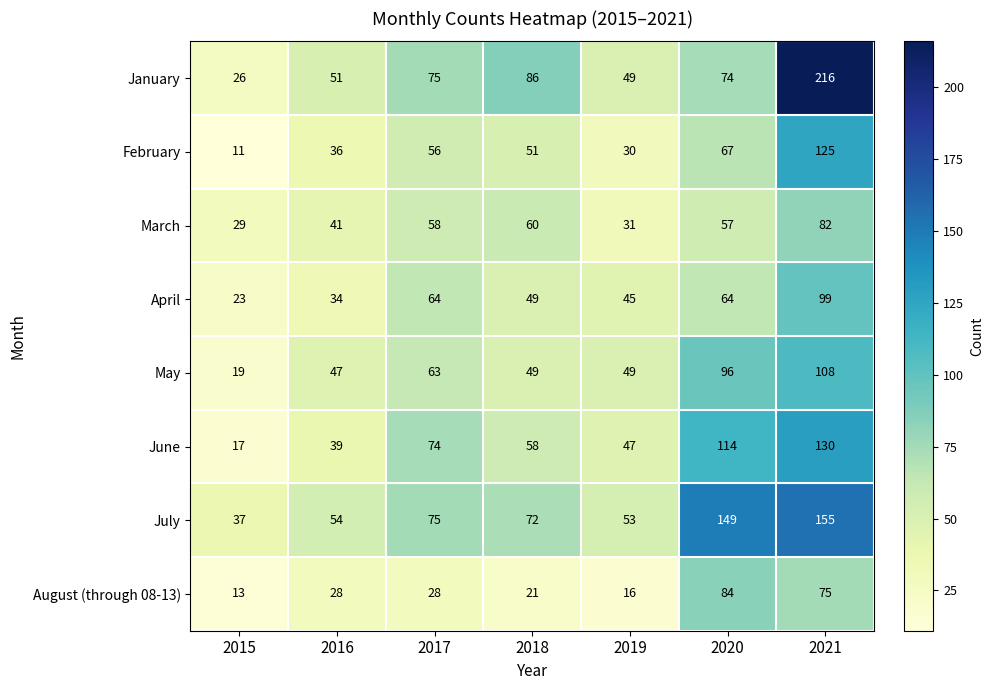

What is the greatest value displayed?

216